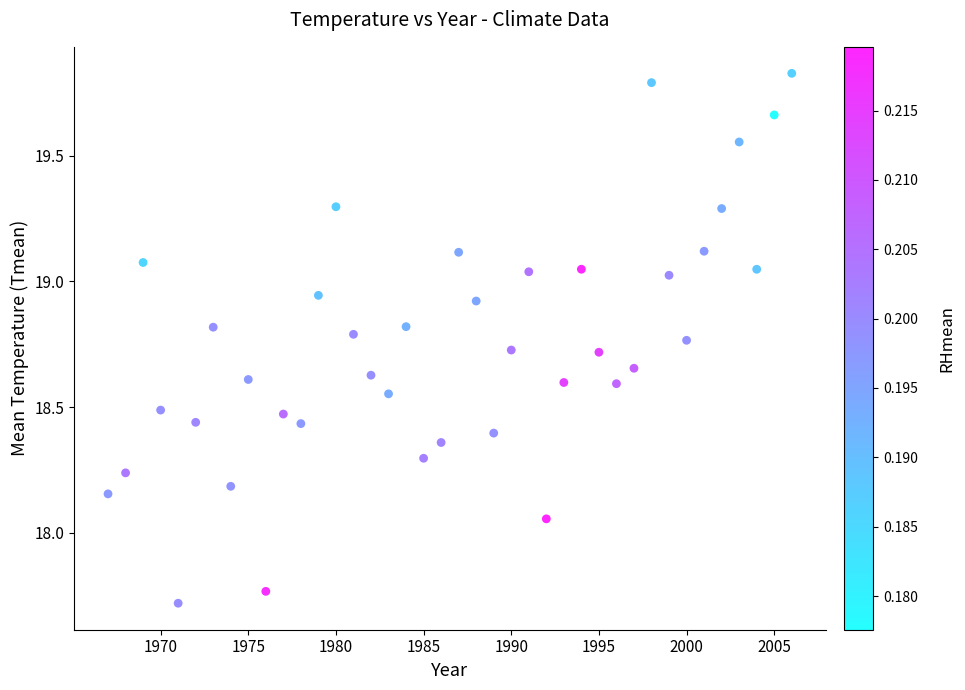

What is the range of Y values (max minus min)?

2.1